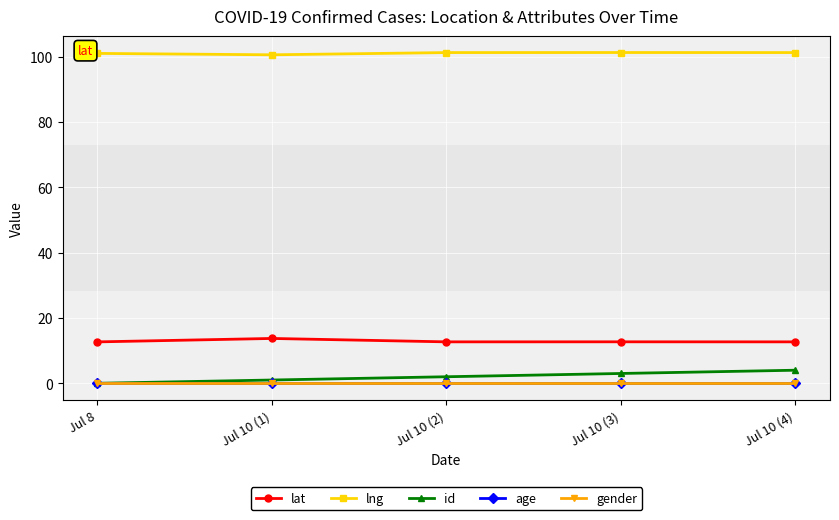

True or false: lat and gender intersect in this chart.

False